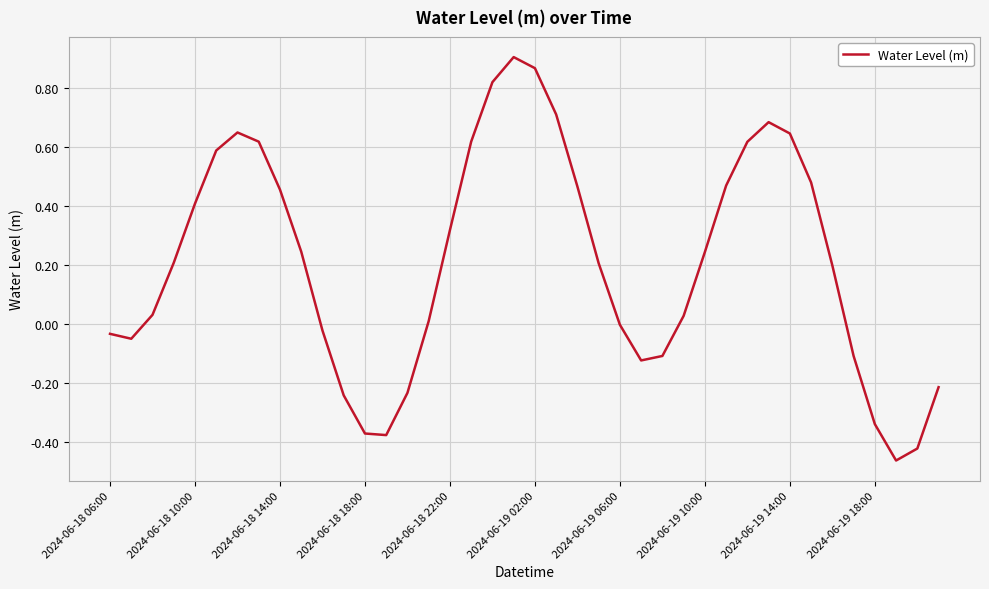

How many interior local peaks (higher than both neighbors) does the data have?

3